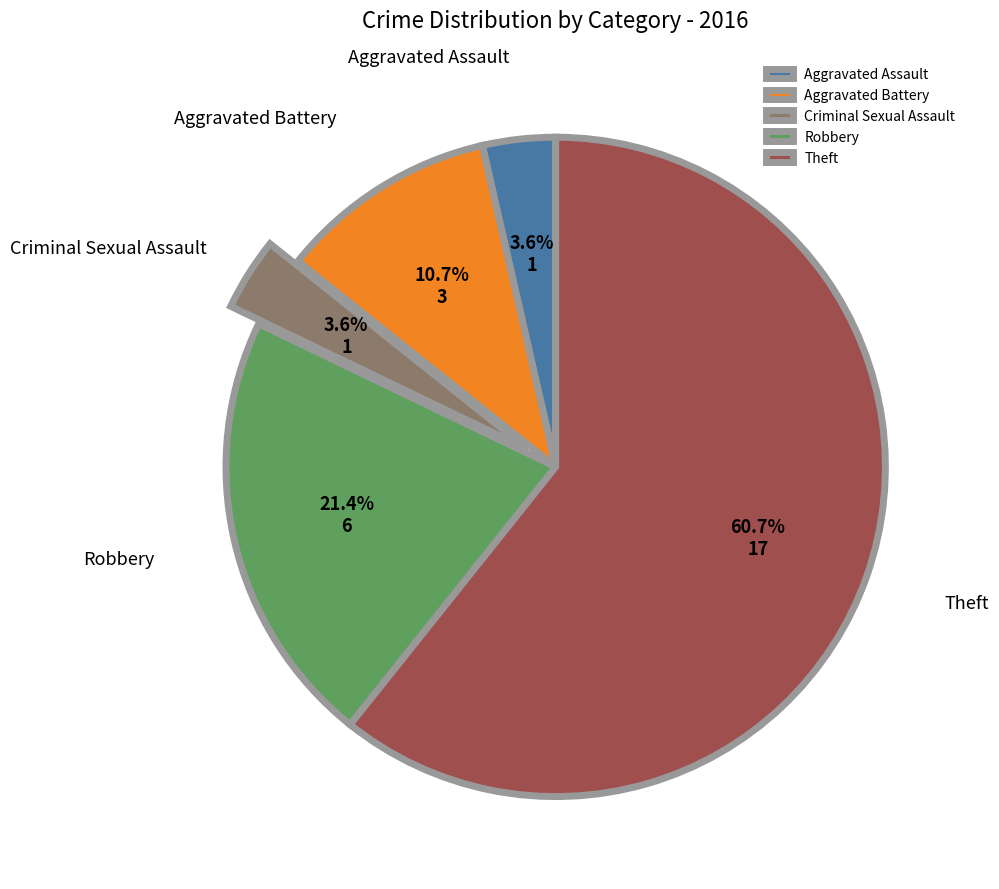

To the nearest percent, what portion does Aggravated Battery represent?

11%